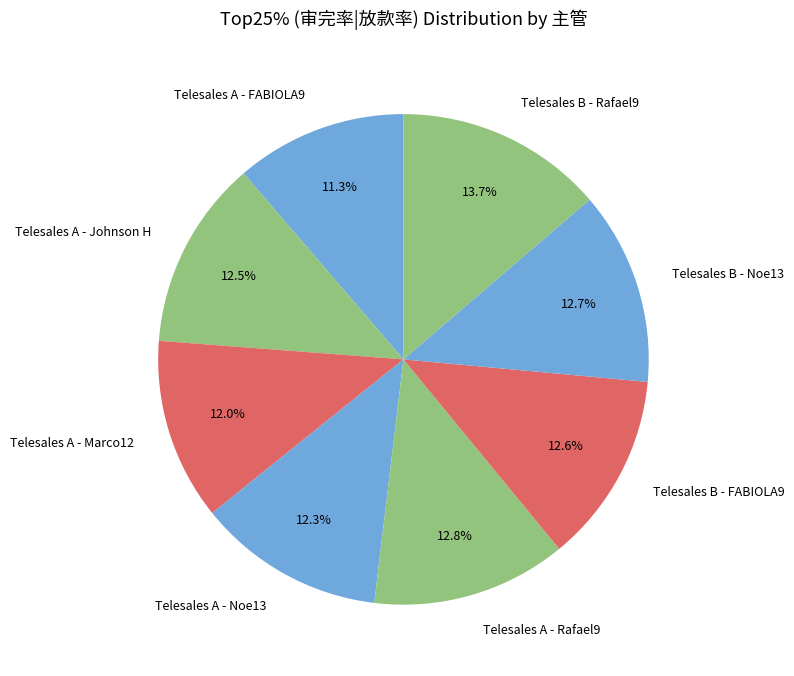

Is it true that Telesales A - FABIOLA9 is 18% of the pie?

False